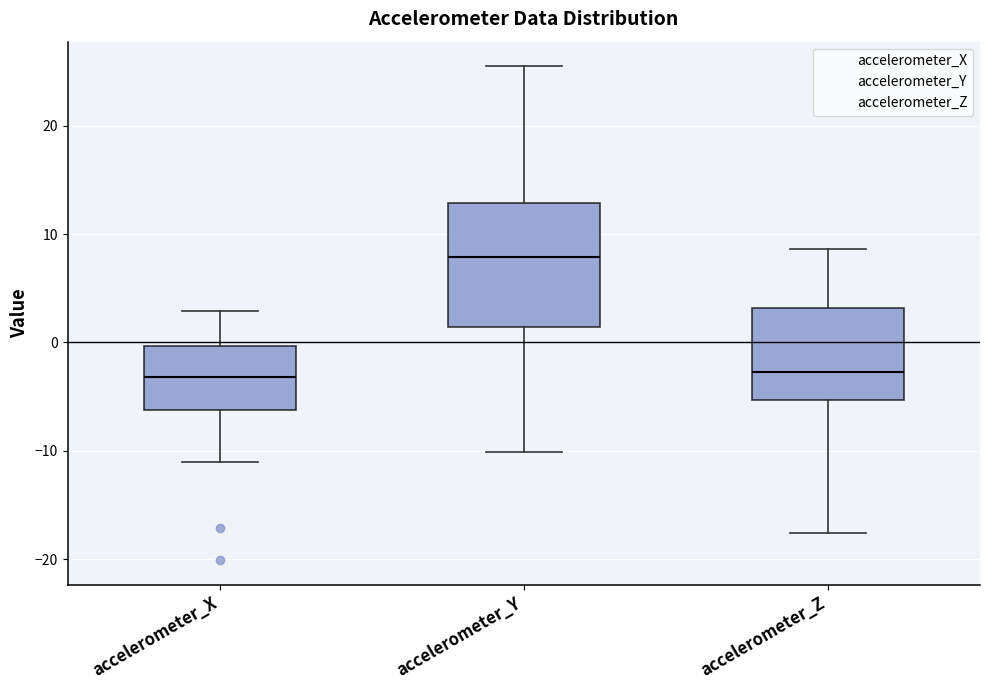

Reading left to right, read every box against the y-axis: the position of its median line, the range the box covers, and the ends of its whiskers. The values are not printed on the chart, so give them approximately, as read against the axis.

accelerometer_X: median -3, box -6 to 0, whiskers -11 to 3
accelerometer_Y: median 8, box 1 to 13, whiskers -10 to 25
accelerometer_Z: median -3, box -5 to 3, whiskers -18 to 9